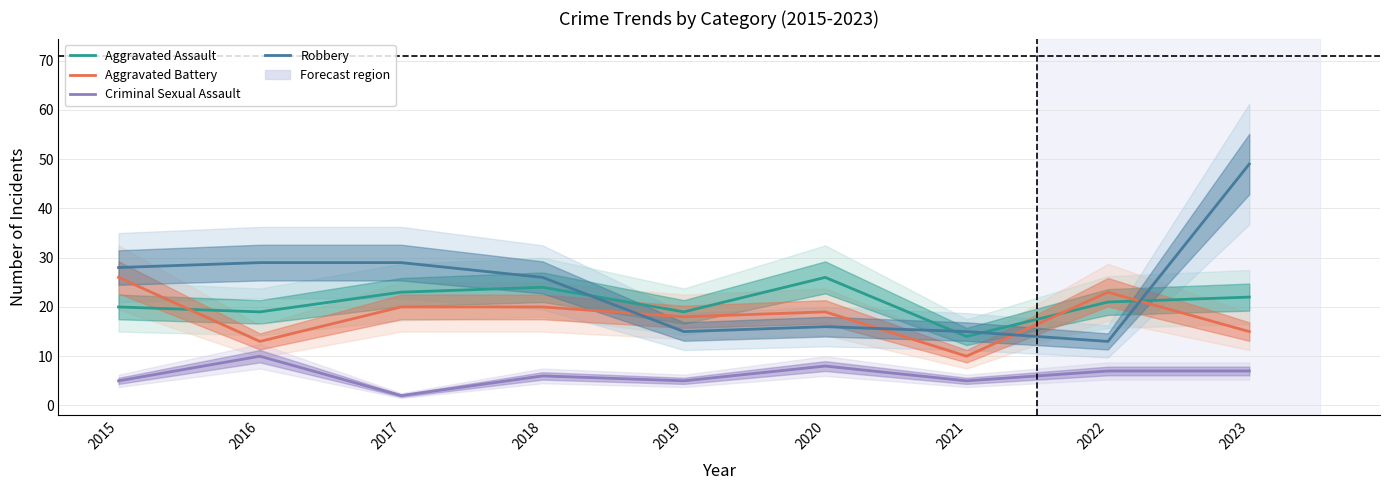

What is the sum of the Aggravated Assault values at 2016 and 2015?

39